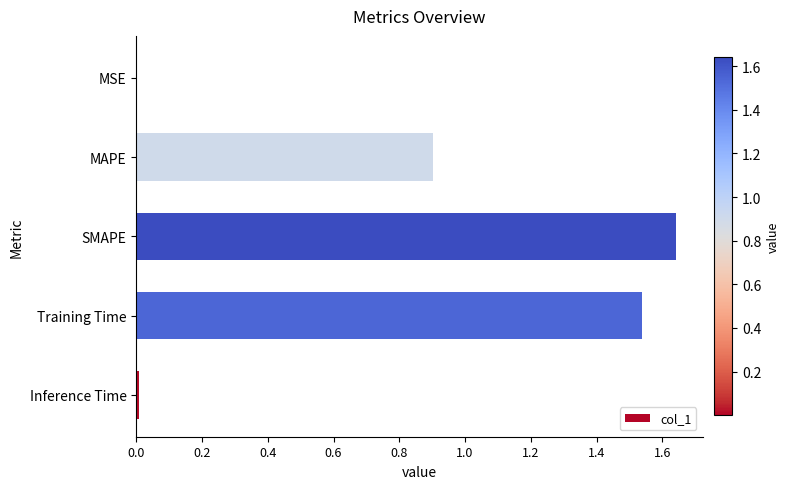

Are the bars horizontal?

Yes